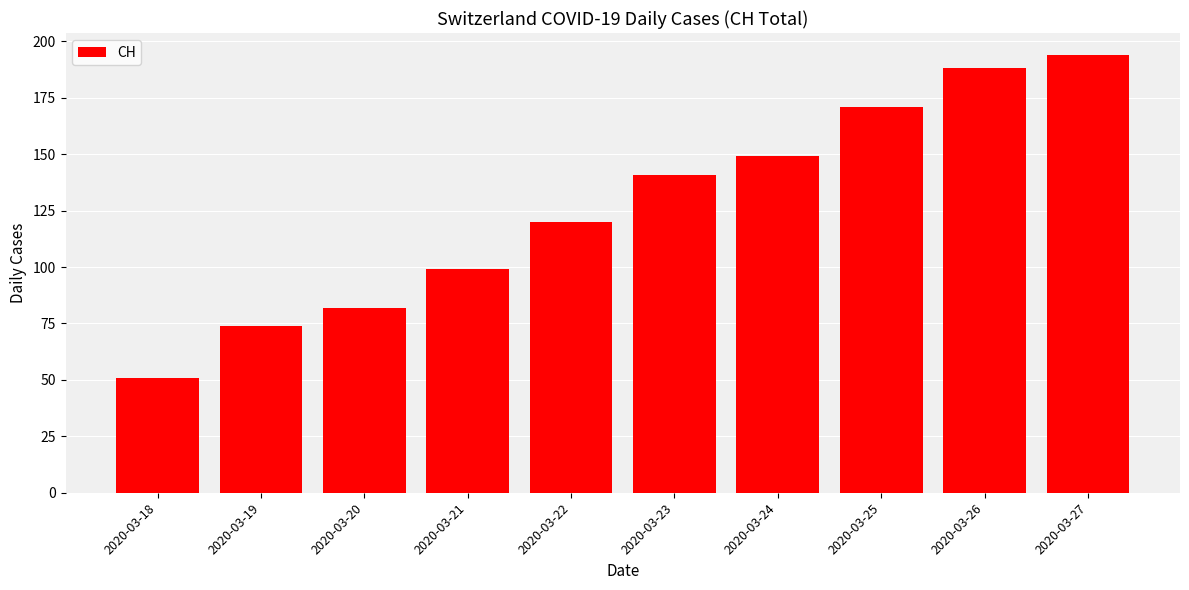

At which category does the chart reach its minimum across all series?

2020-03-18